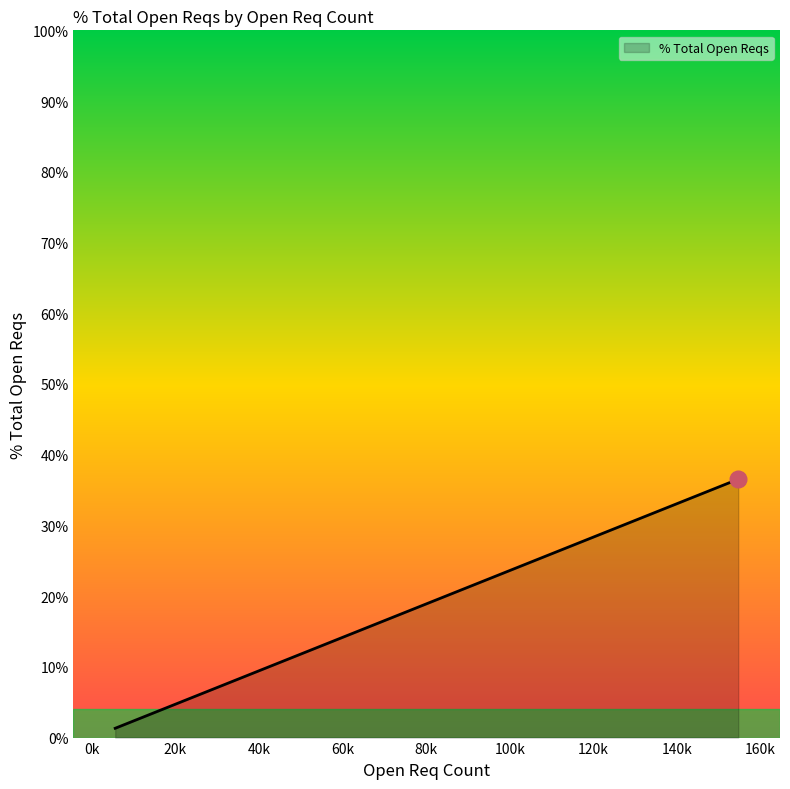

What is the difference between the maximum and minimum values?

35.2